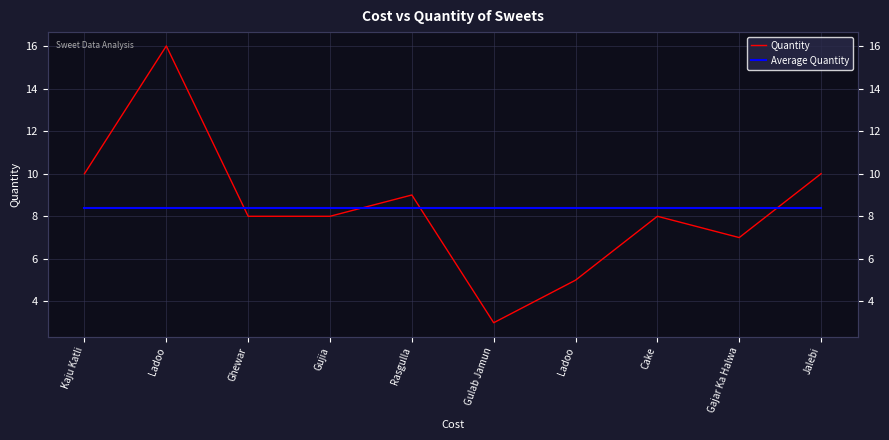

What is the difference between the highest and lowest values at Jalebi?

1.6